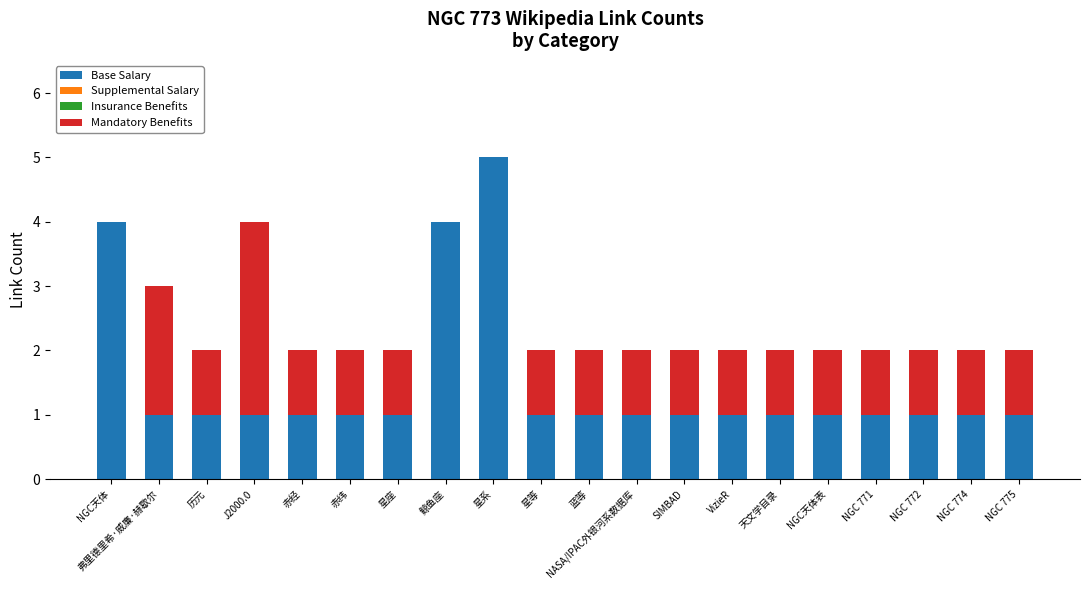

At which category is the sum across all series the highest?

星系